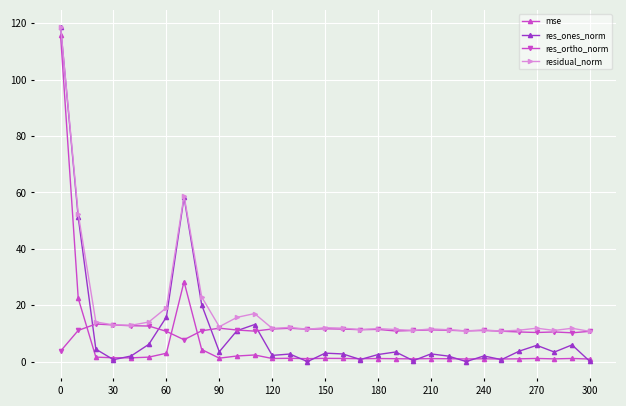

True or false: residual_norm and mse cross at least once.

False